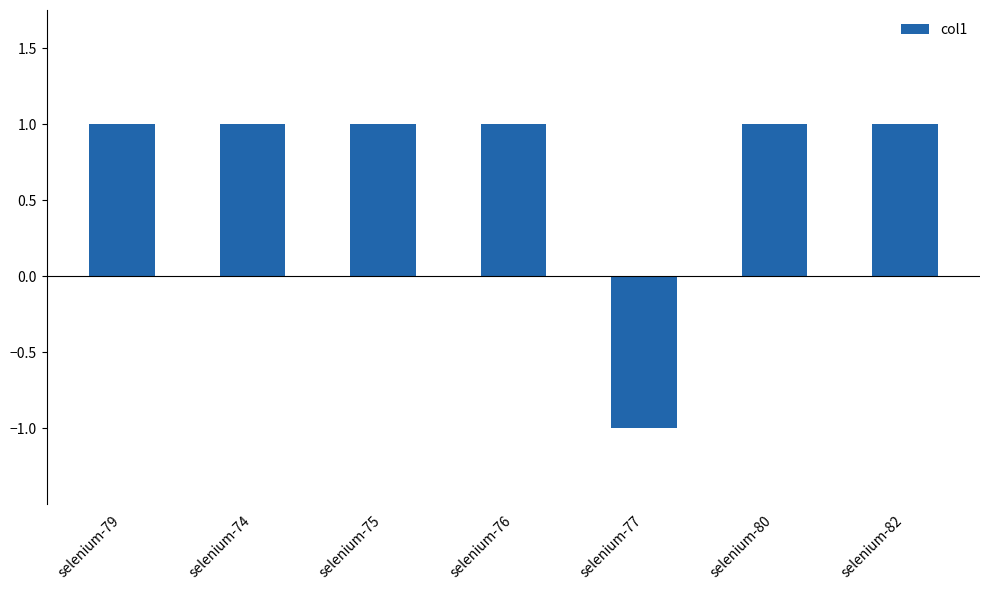

Is it true that the value at selenium-75 is 1?

True